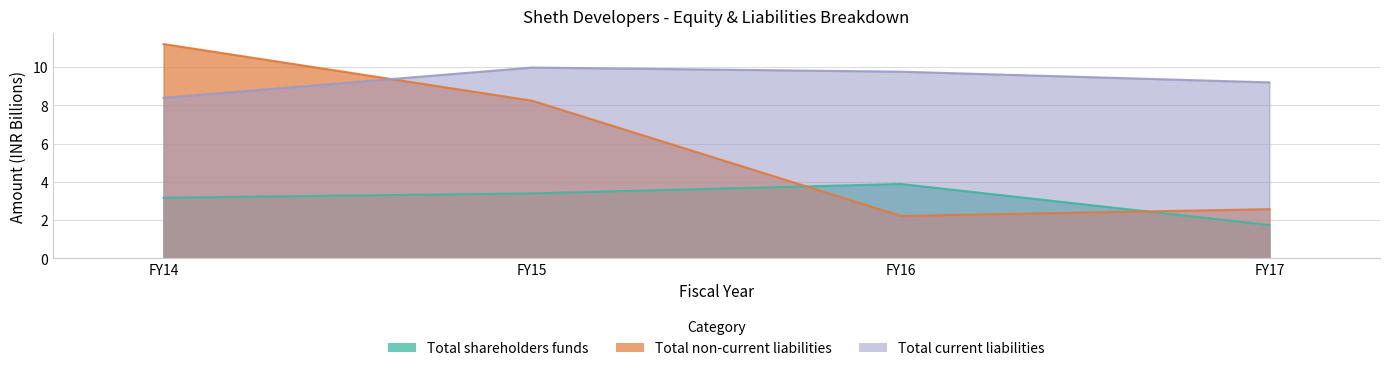

What are all the series names shown in the legend?

Total shareholders funds, Total non-current liabilities, Total current liabilities